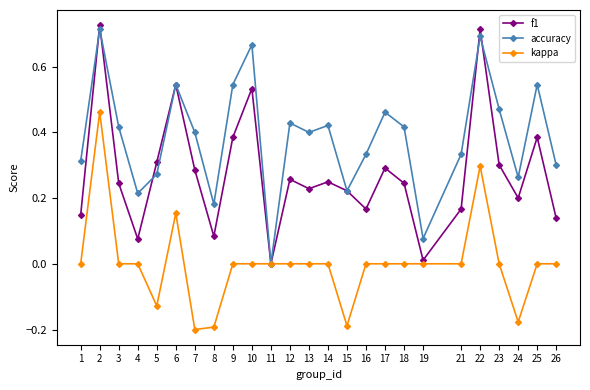

Where is the first local maximum for accuracy?

2